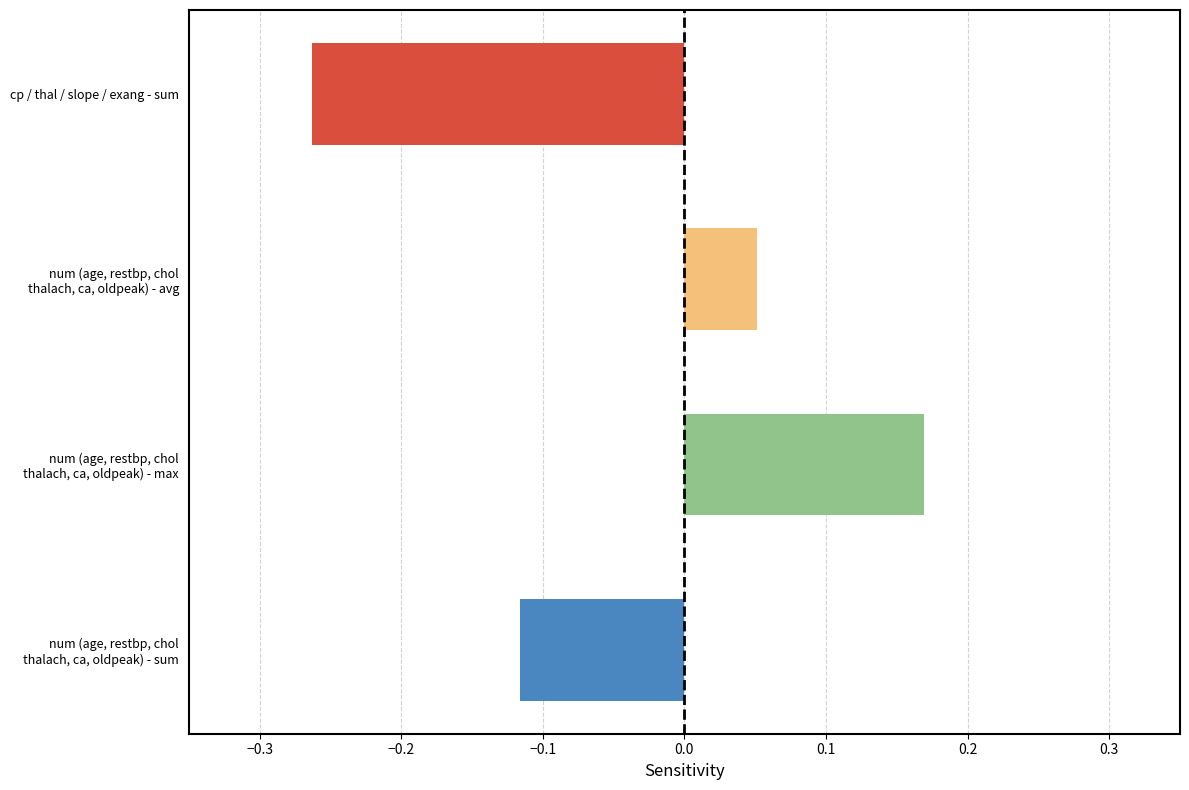

What is the difference between the maximum and minimum values?

0.4